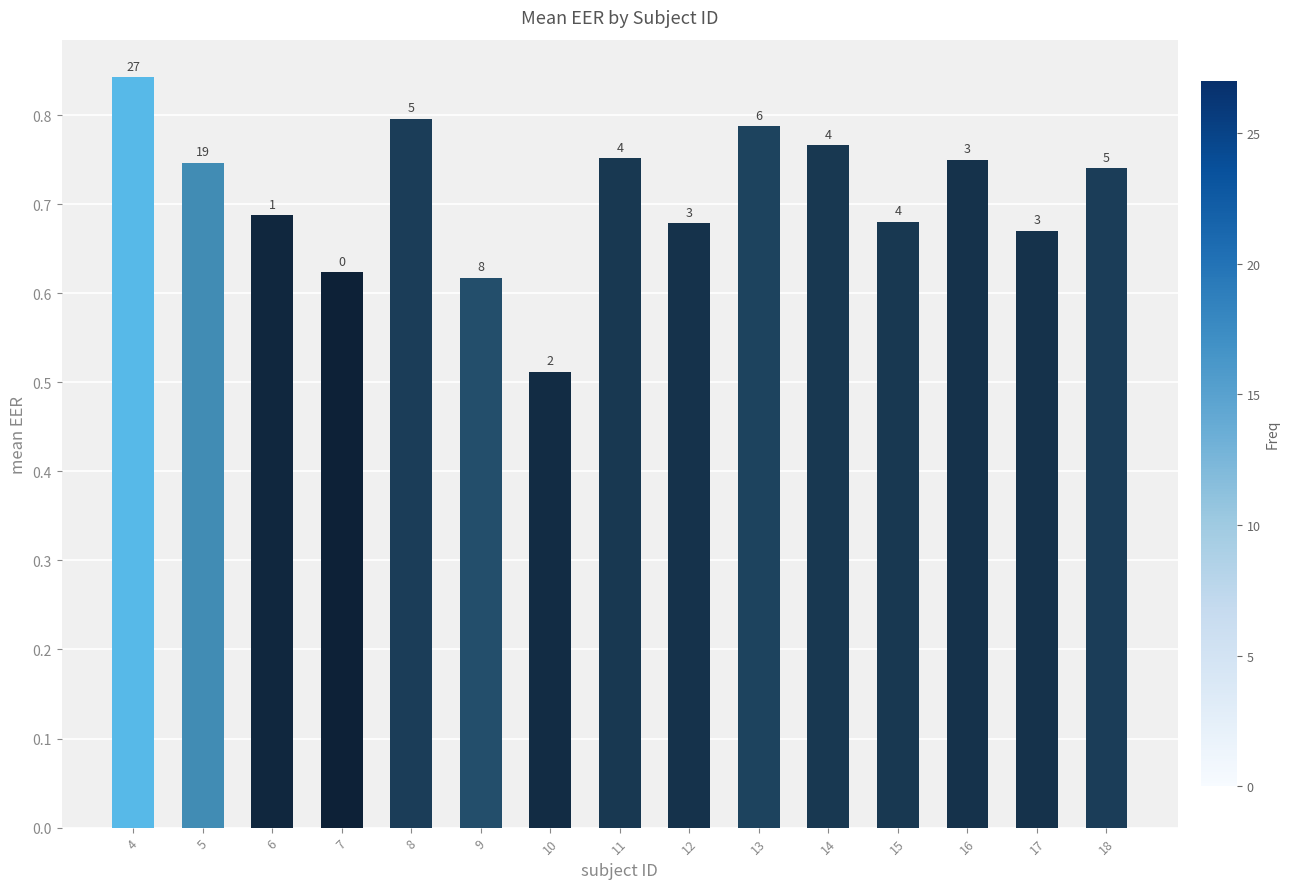

Is it true that the value at 6 is 0.4?

False